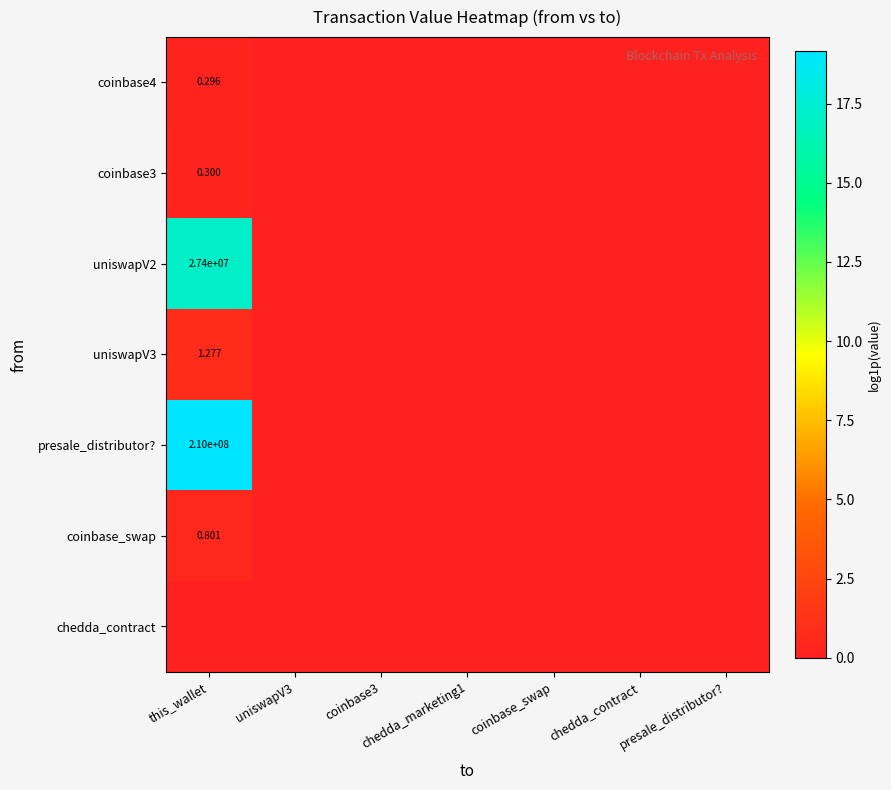

How many categories are shown in the chart?

7